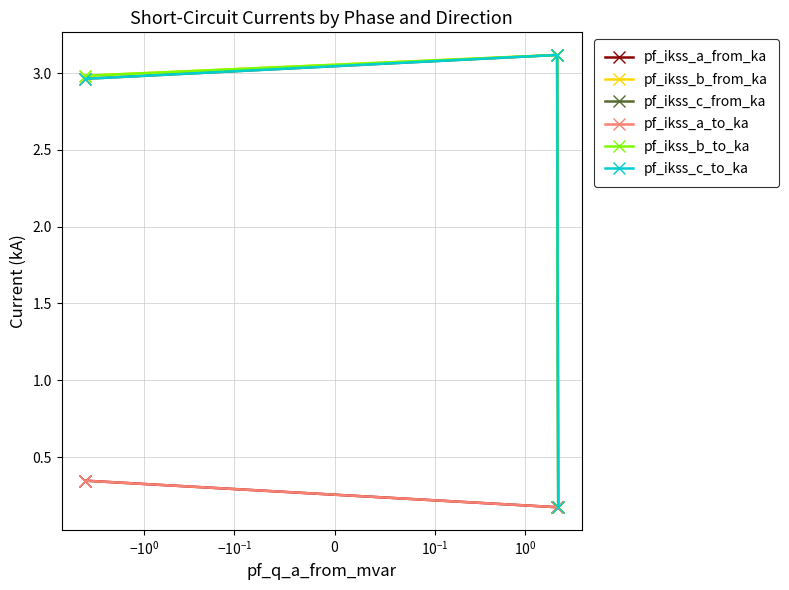

What is the value of the pf_ikss_c_to_ka point at the 2nd from the left?

3.1